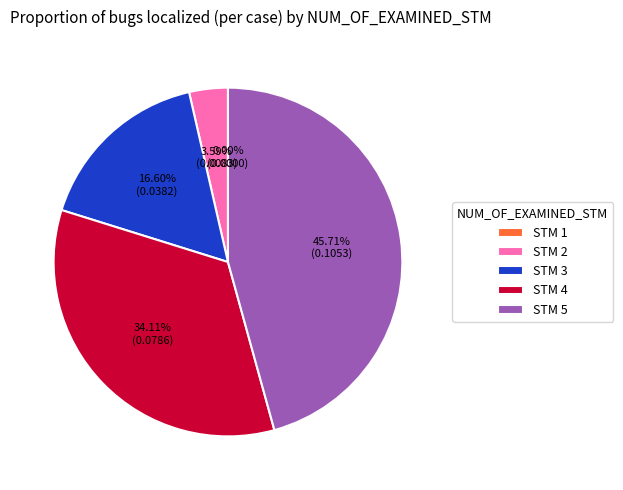

How many segments does this pie chart have?

5